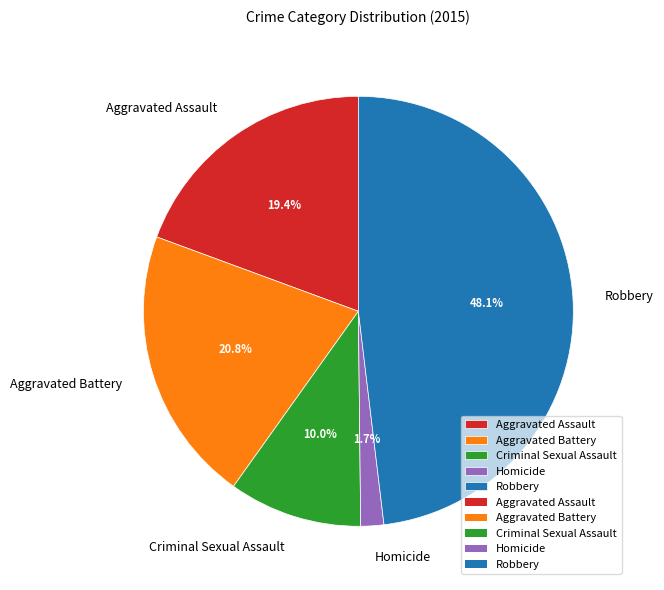

Between Criminal Sexual Assault and Homicide, which is larger?

Criminal Sexual Assault